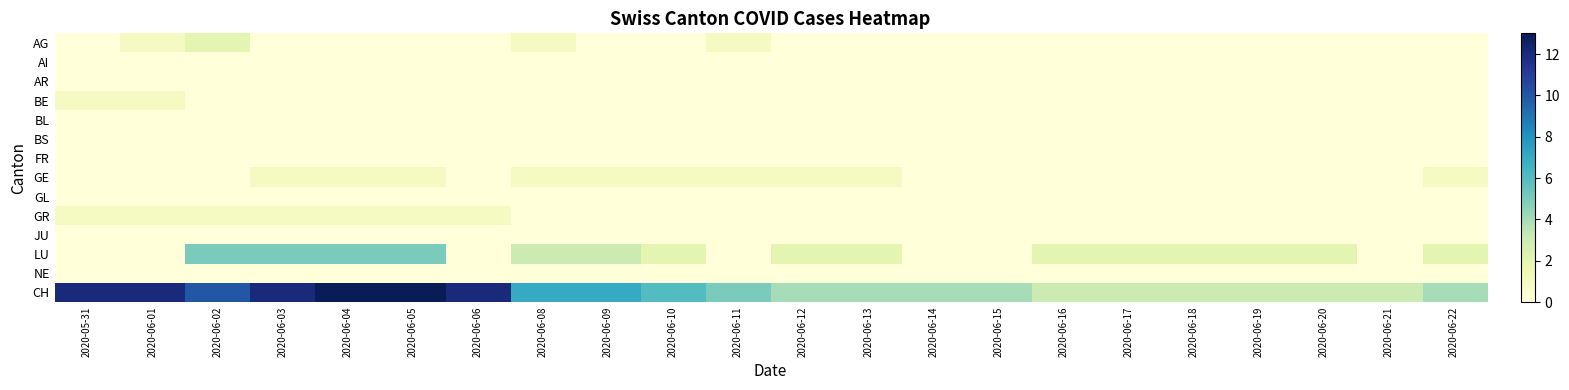

Which series has the widest spread of values?

CH